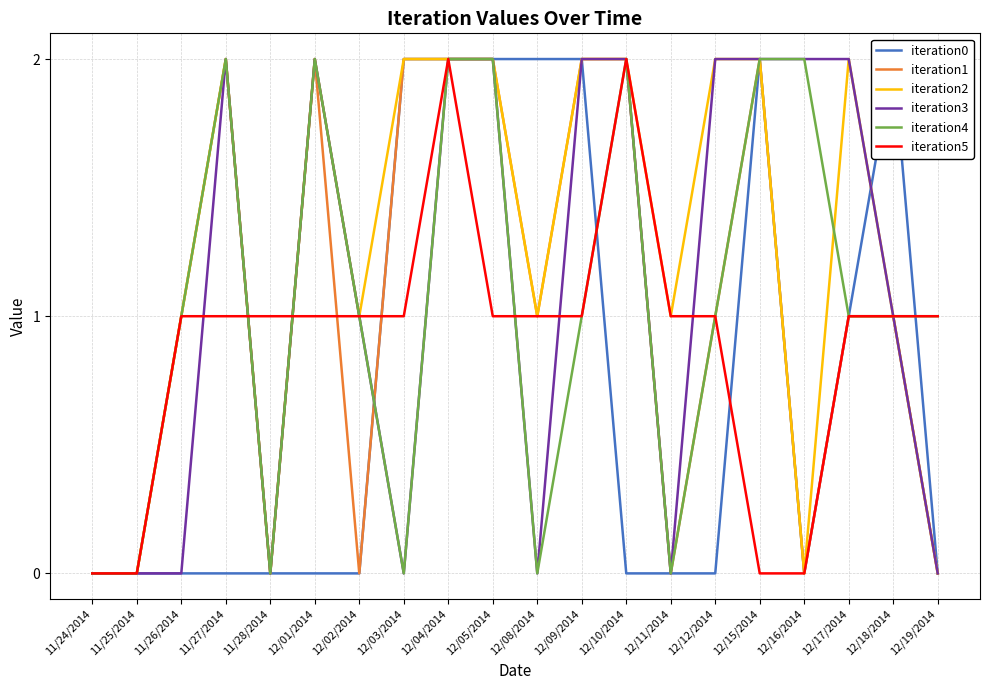

How many lines are shown in the chart?

6